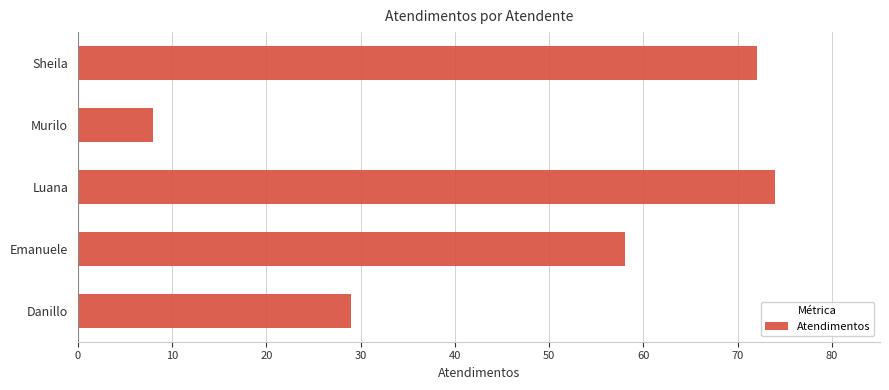

What is the ratio of the value at Luana to the value at Emanuele?

1.3